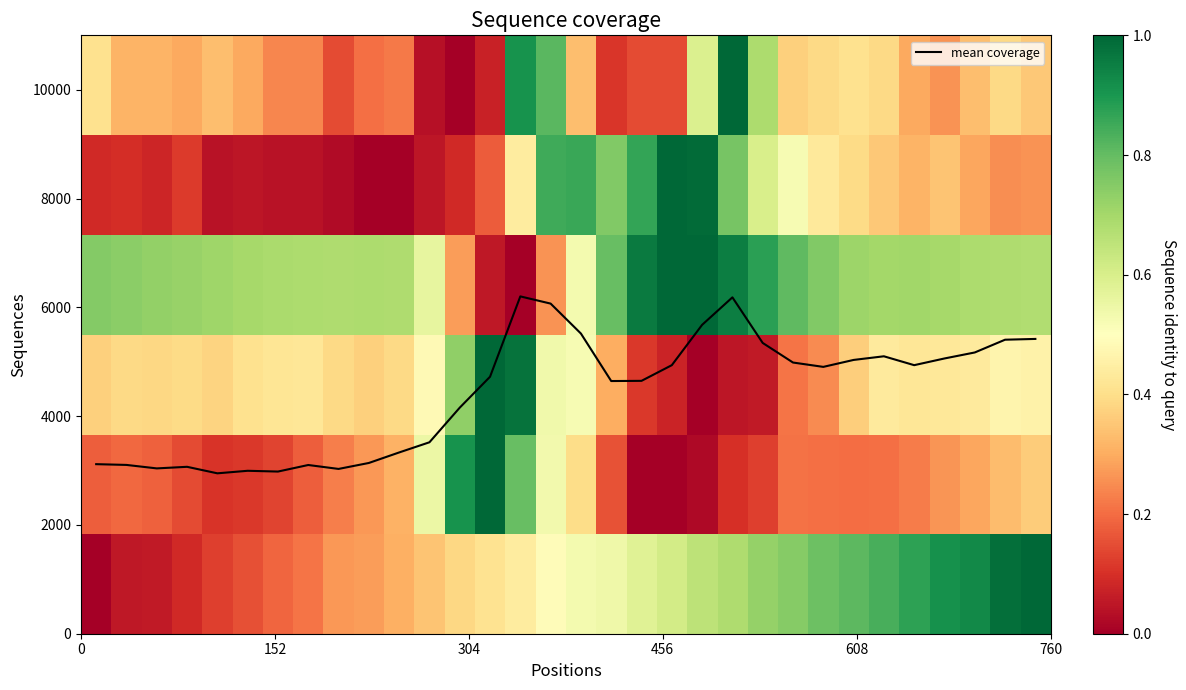

Which series has the widest spread of values?

mean coverage